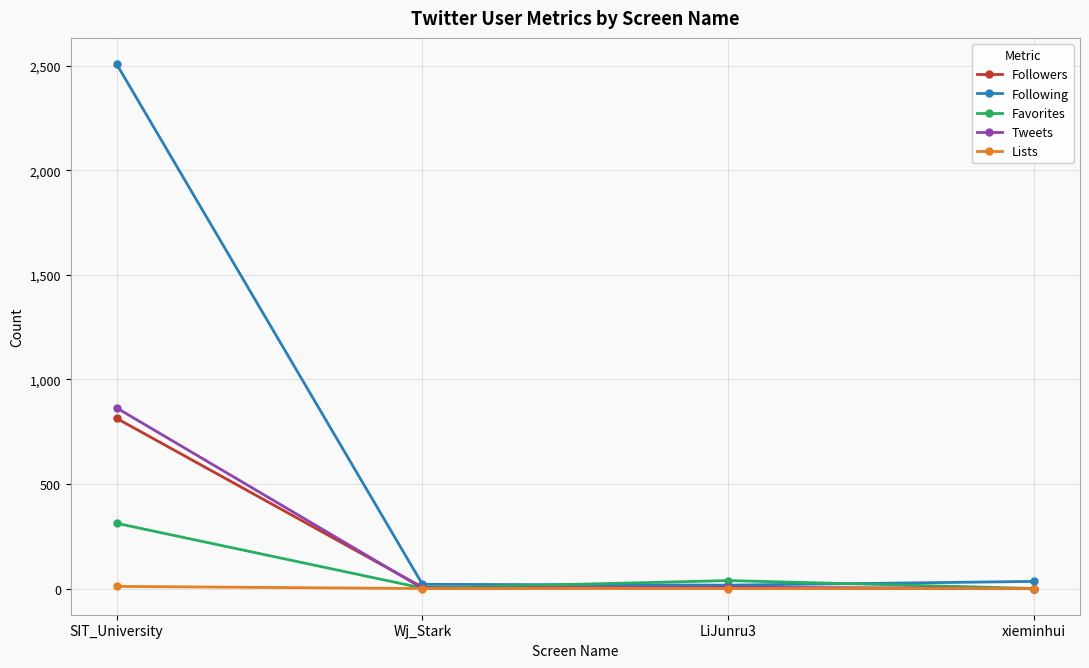

Which series has the largest range (max minus min)?

Following